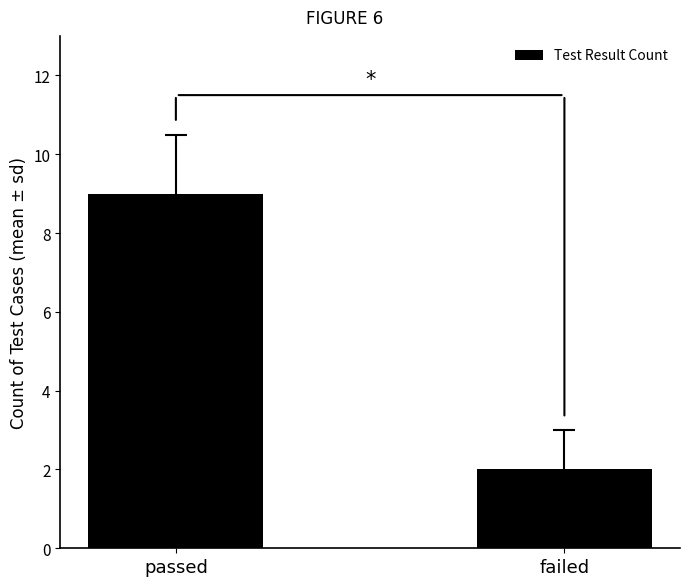

What is the sum of the values at failed and passed?

11